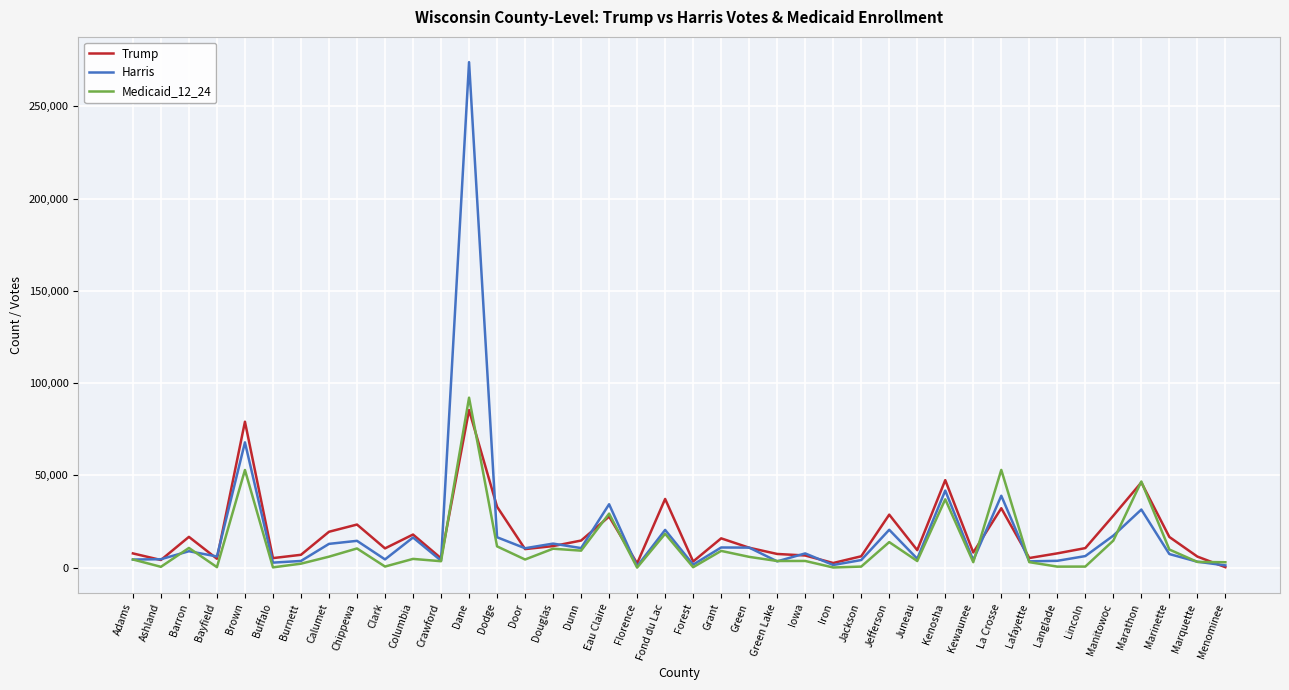

What is the difference between the Medicaid_12_24 values at Green Lake and Green?

2239